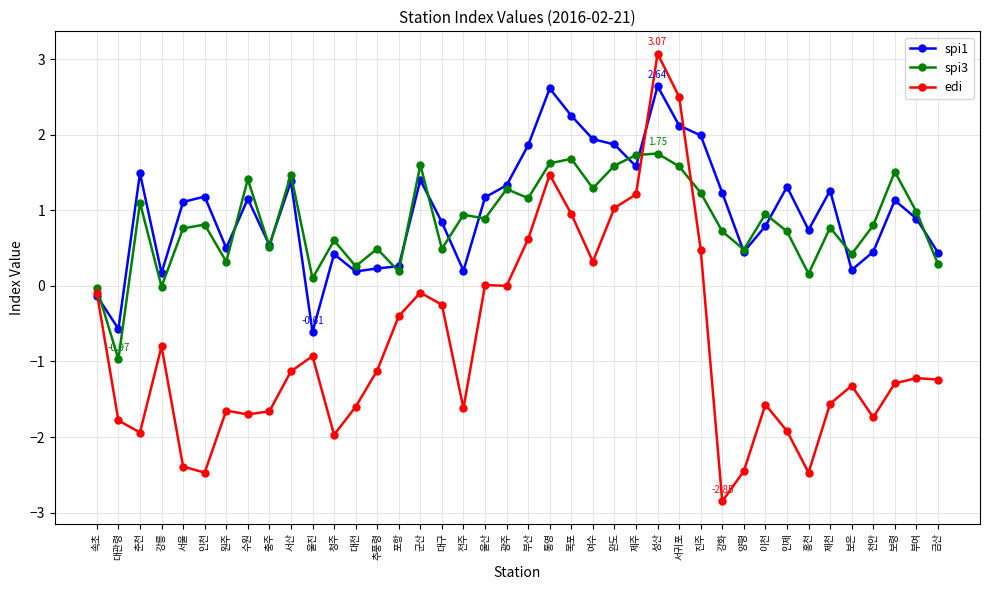

Which category has the highest value across all series?

성산